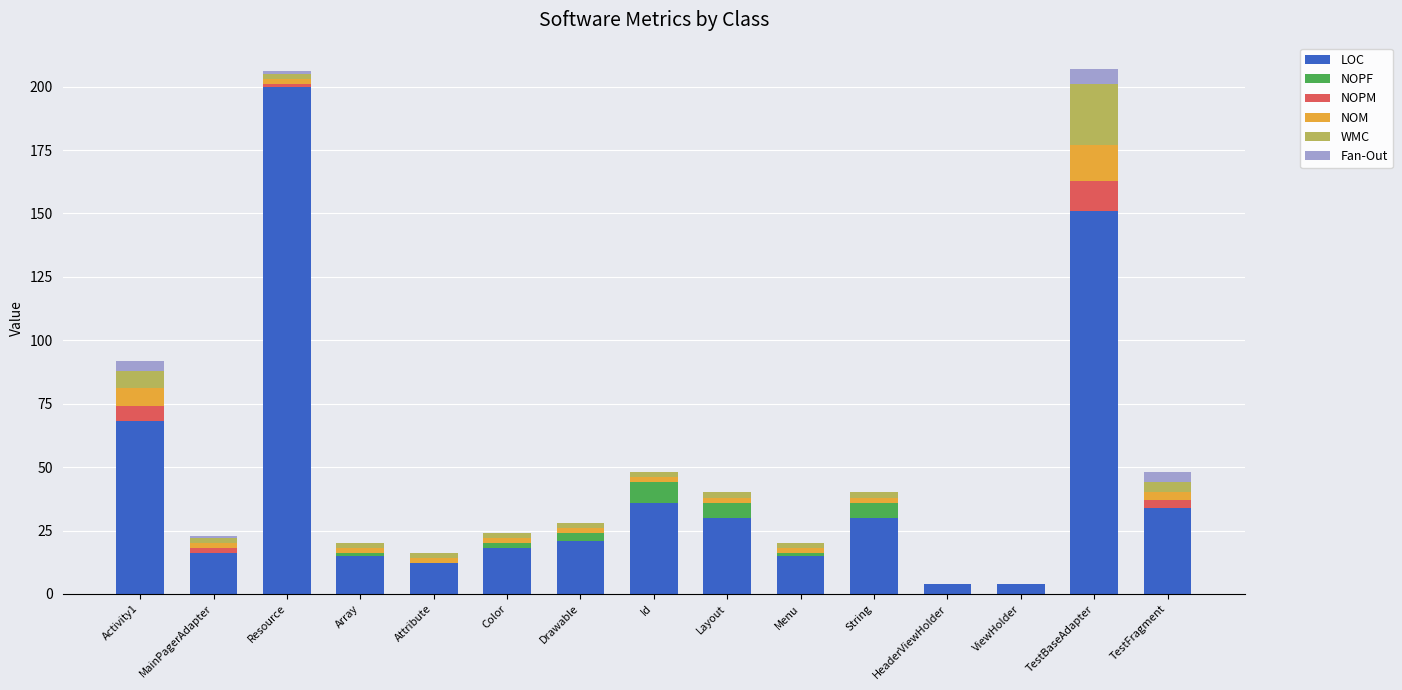

What is the highest value of the LOC series?

200